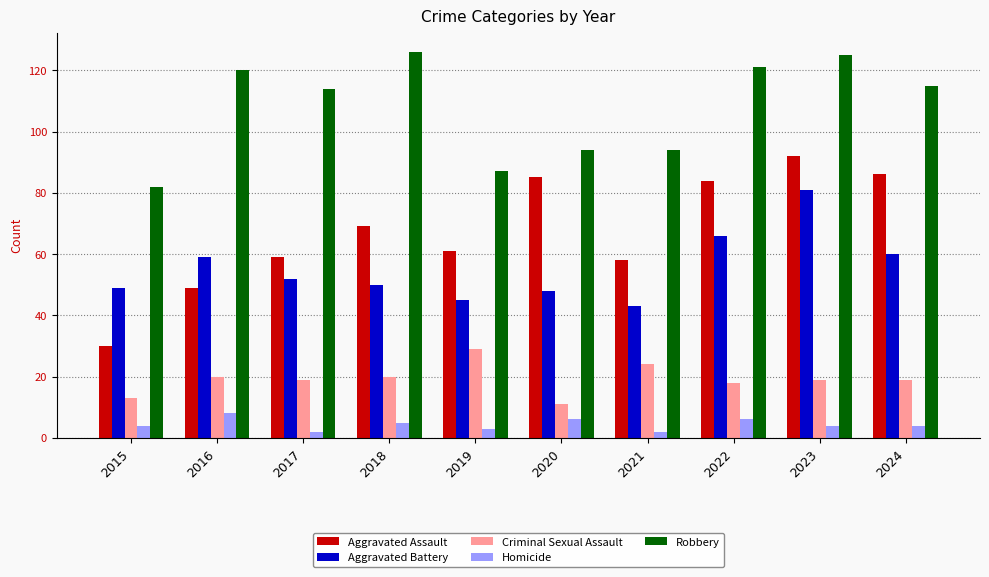

What are all the series names shown in the legend?

Aggravated Assault, Aggravated Battery, Criminal Sexual Assault, Homicide, Robbery